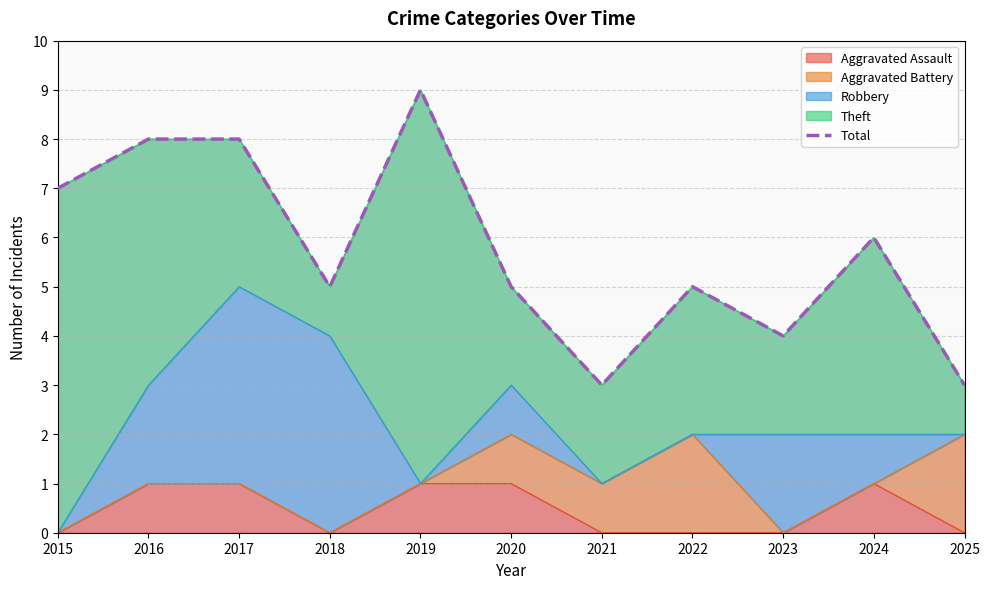

Rank the categories by value from lowest to highest.

2021, 2025, 2023, 2018, 2020, 2022, 2024, 2015, 2016, 2017, 2019